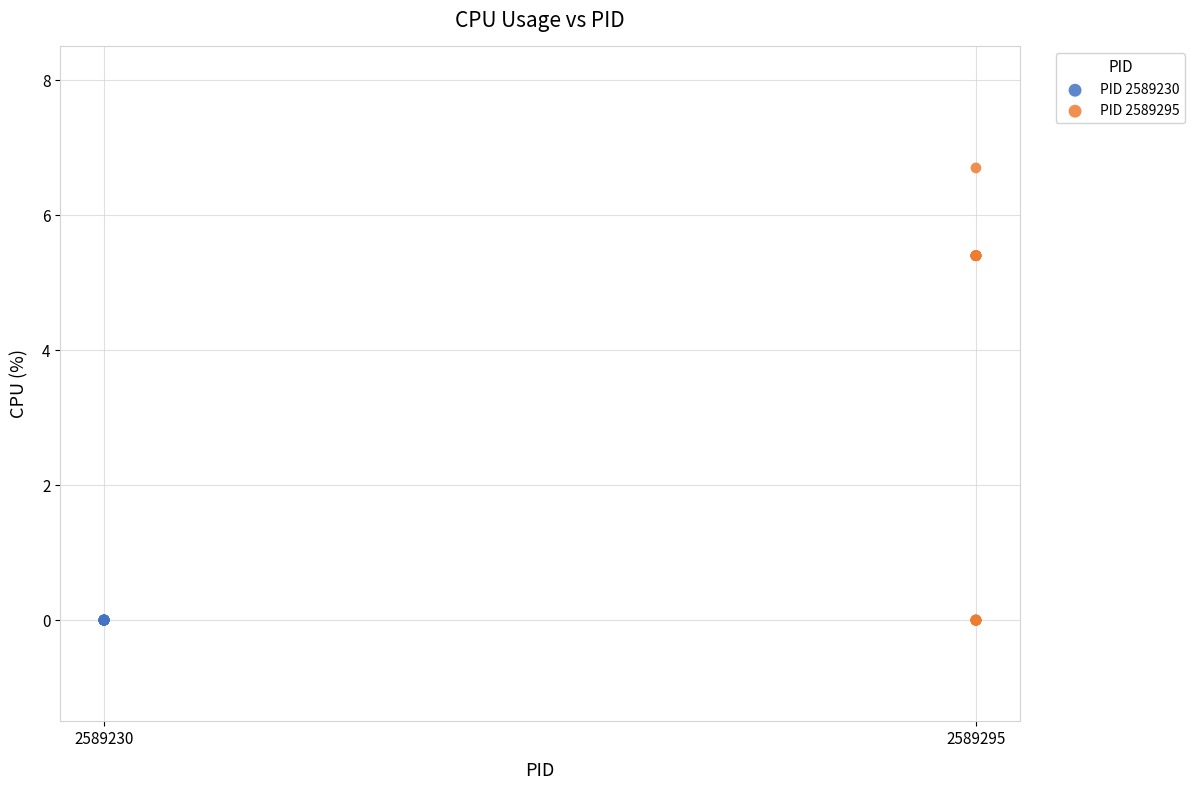

Which series contains the highest Y value?

PID 2589295